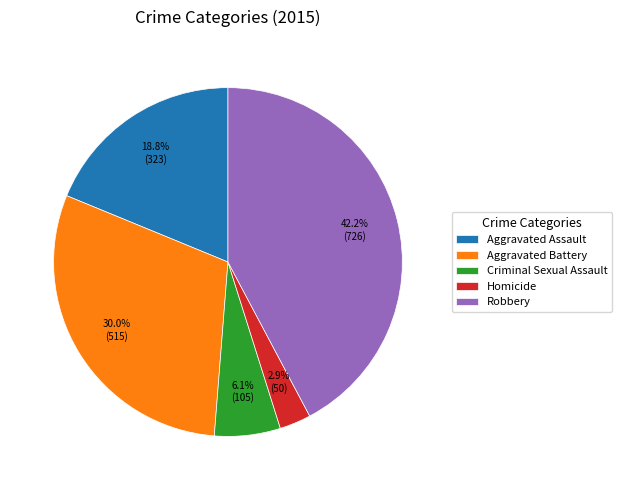

Rank the categories by value from lowest to highest.

Homicide, Criminal Sexual Assault, Aggravated Assault, Aggravated Battery, Robbery